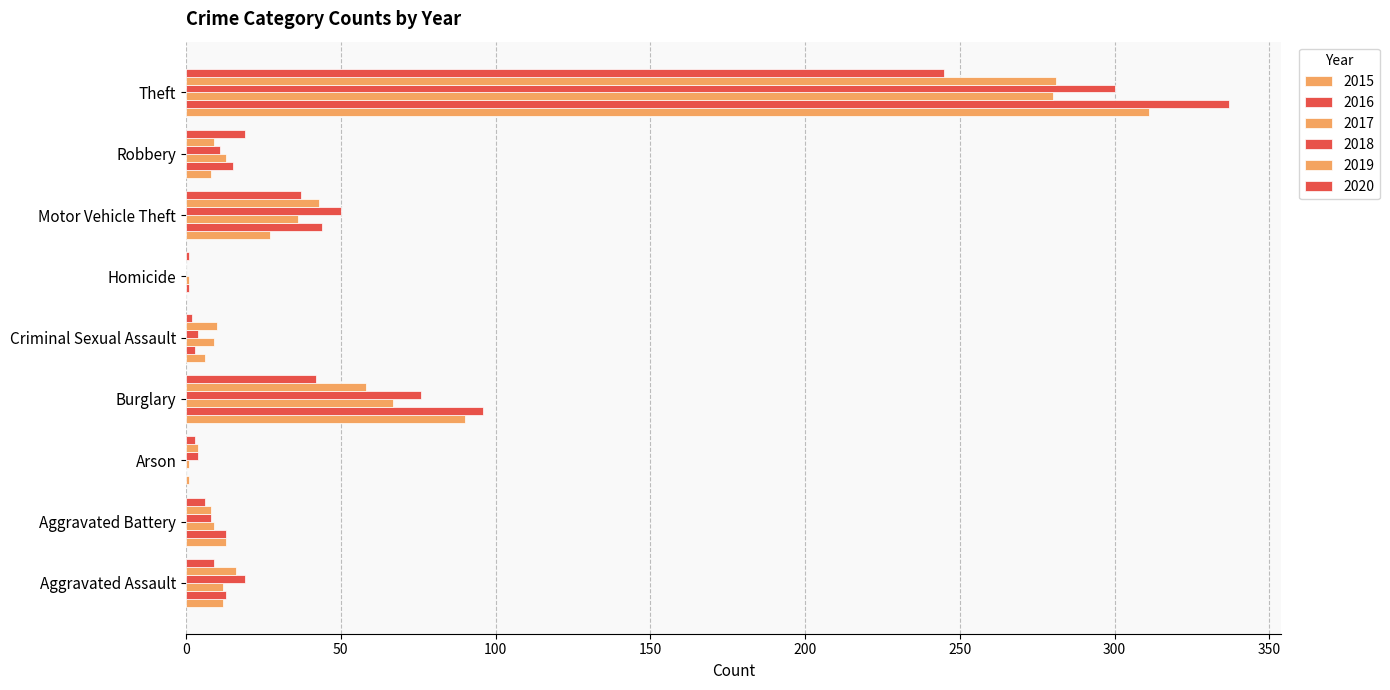

How many data points does each series have?

9